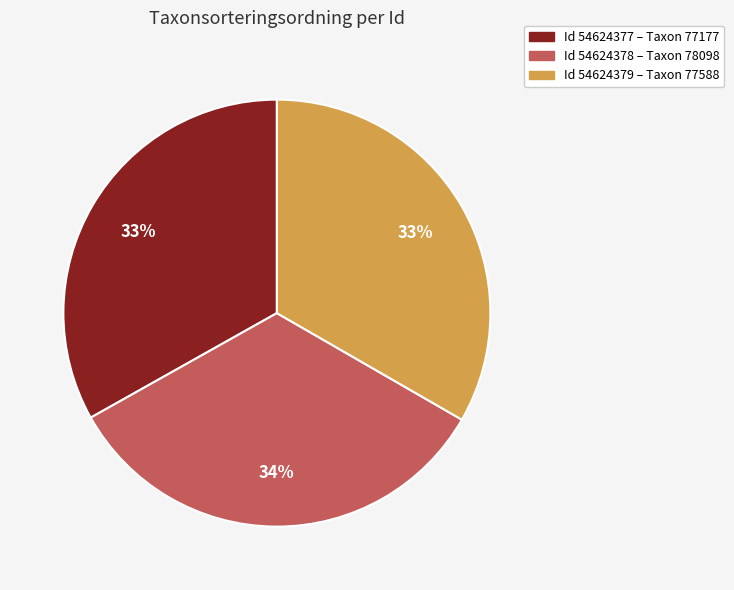

Is there a majority slice in this chart?

No